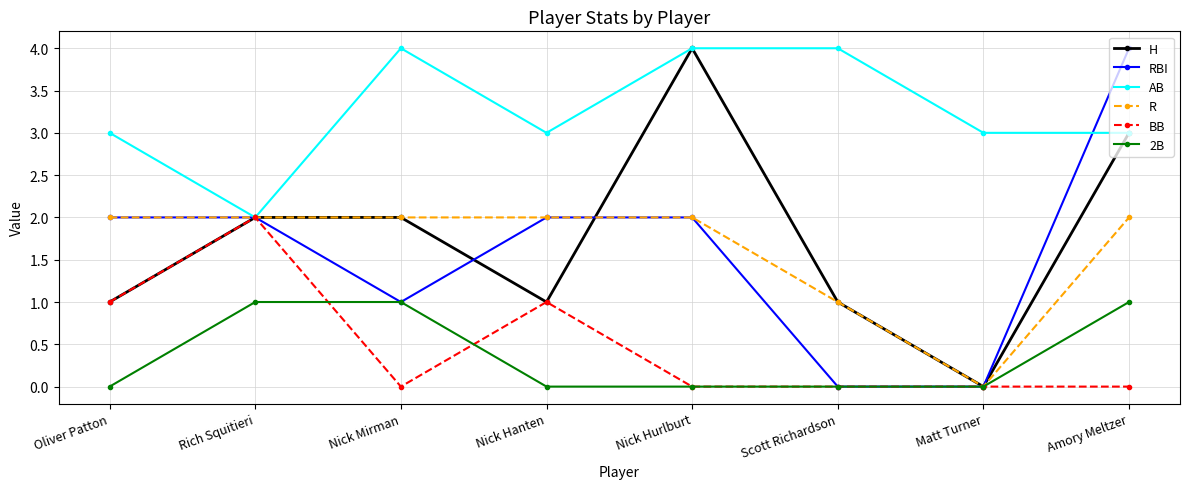

What is the value of the H point at the 8th from the left?

3